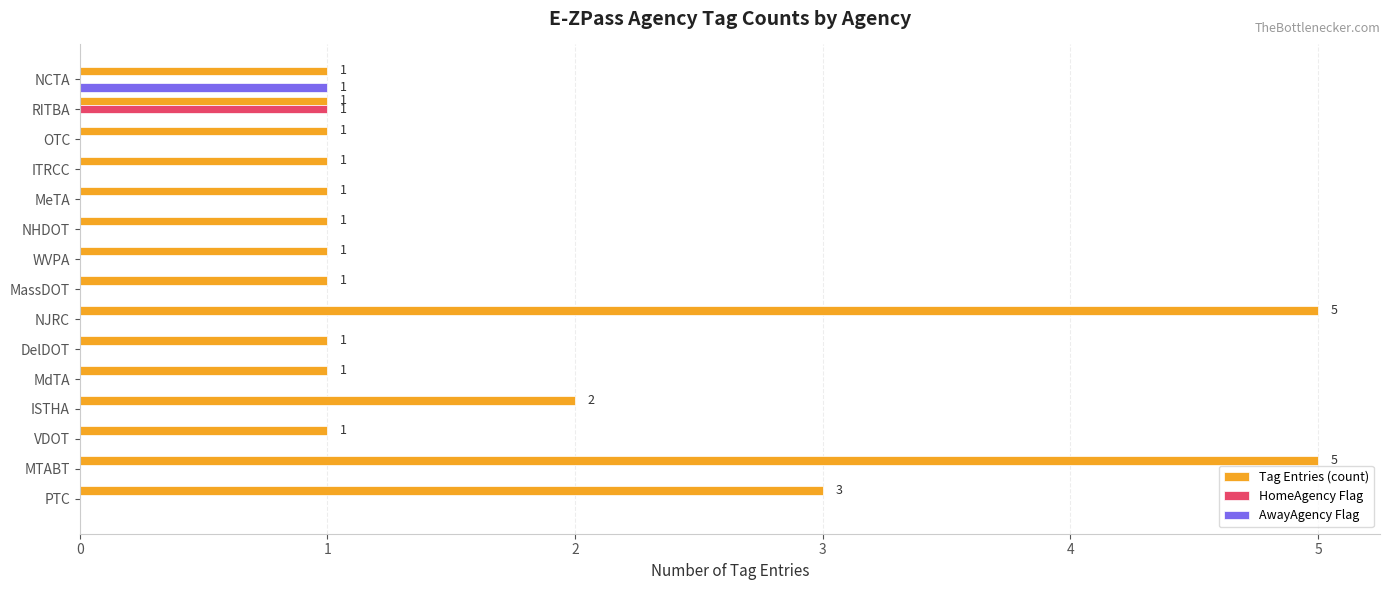

At which label does AwayAgency Flag reach its peak?

NCTA